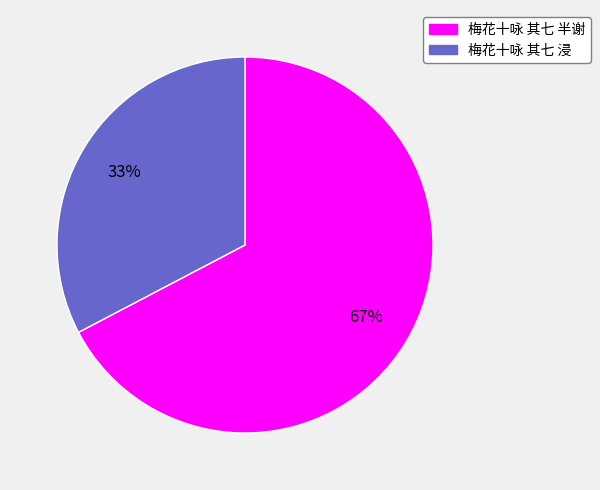

What percentage is the 梅花十咏 其七 浸 slice, to the nearest percent?

33%